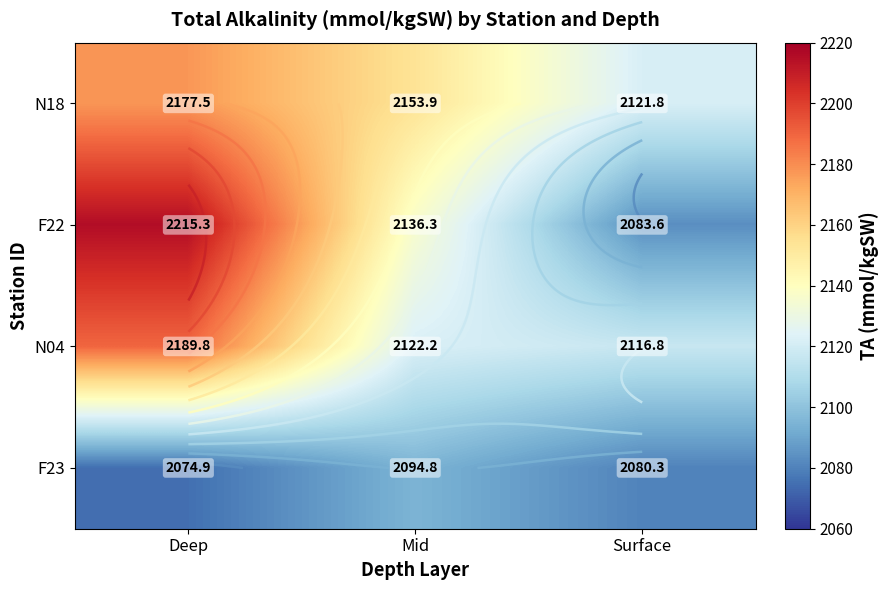

At which category is the sum across all series the highest?

Deep